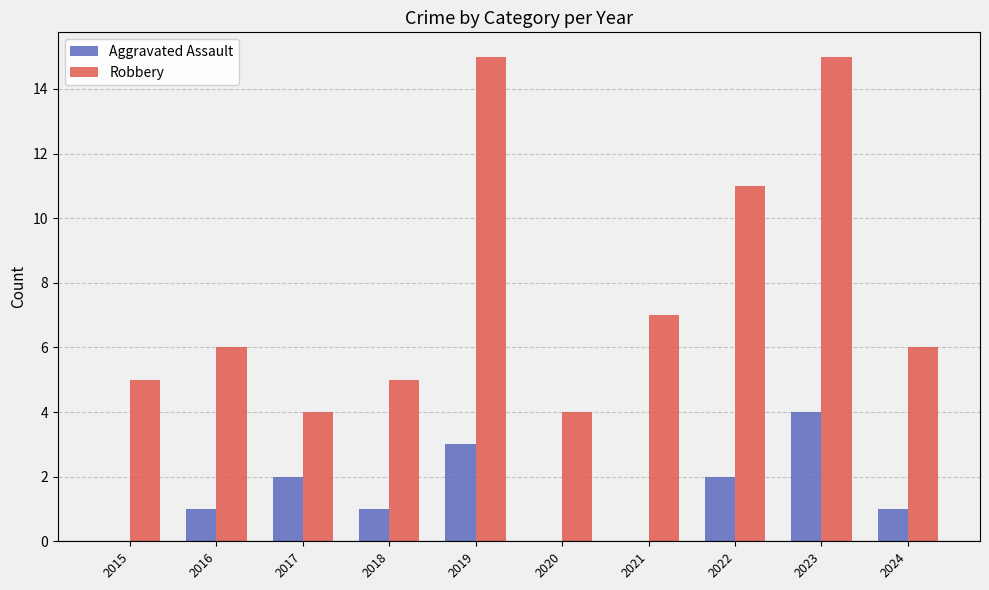

What is the highest value of the Aggravated Assault series?

4